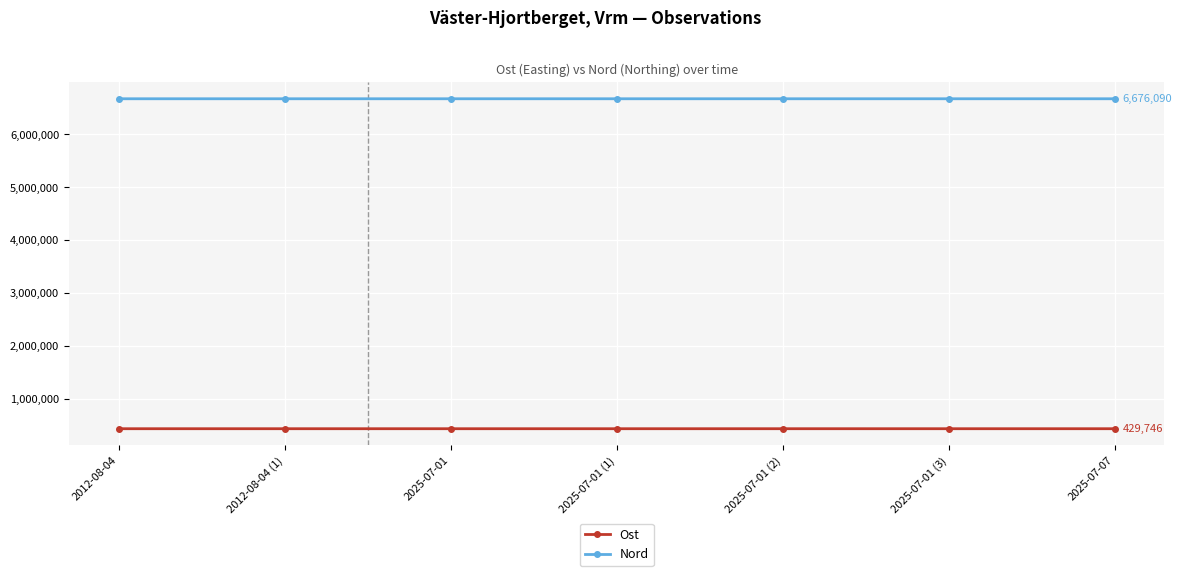

List the series in order of their peak value, lowest first.

Ost, Nord